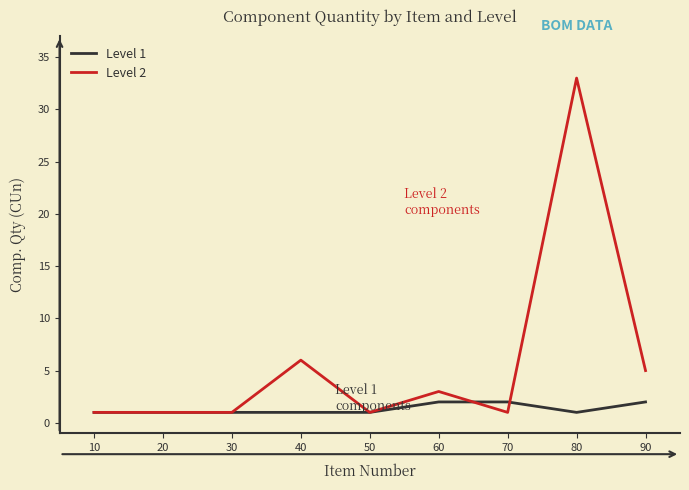

Which series has the widest spread of values?

Level 2